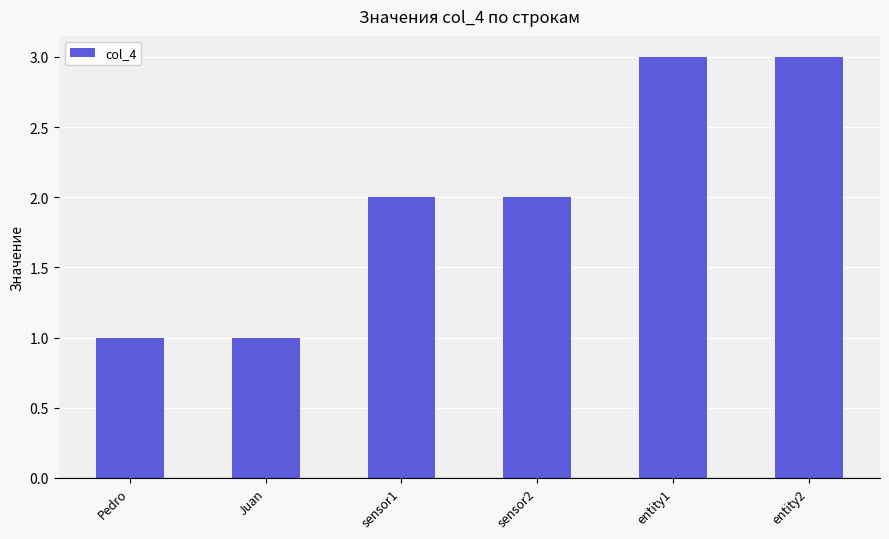

The value at entity1 is 3. True or false?

True